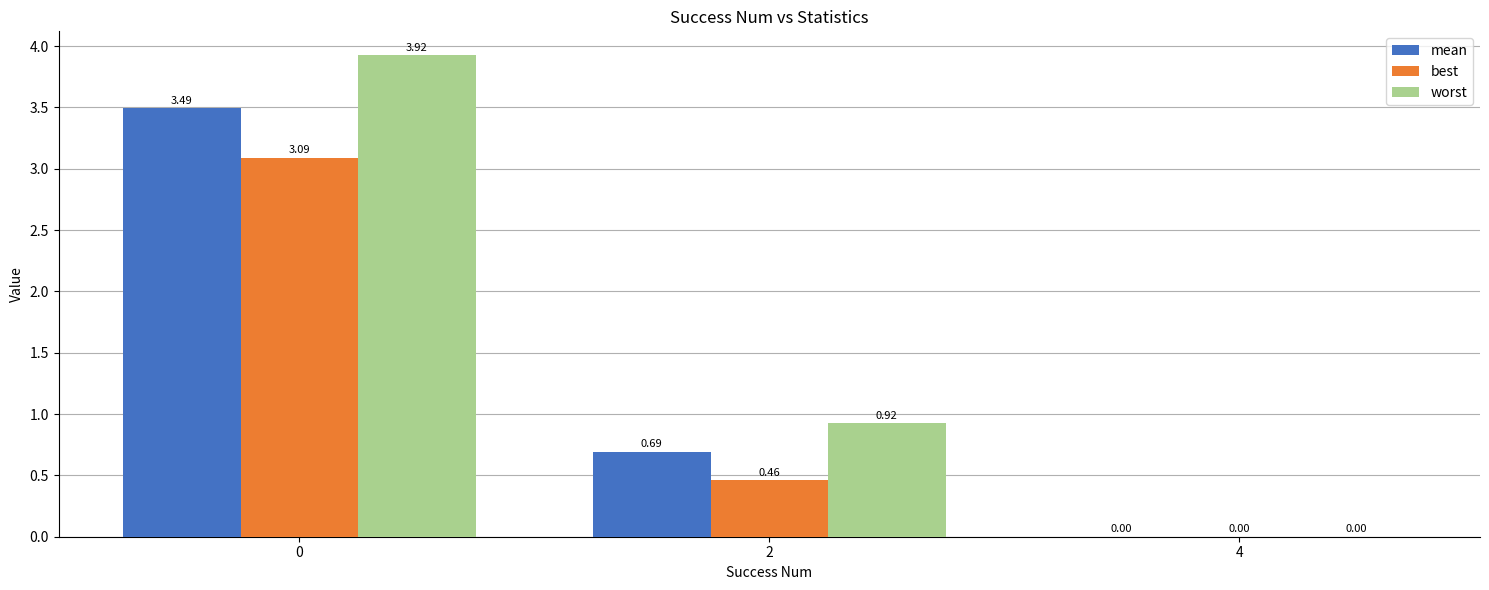

Between 2 and 4, which series saw the biggest shift?

worst